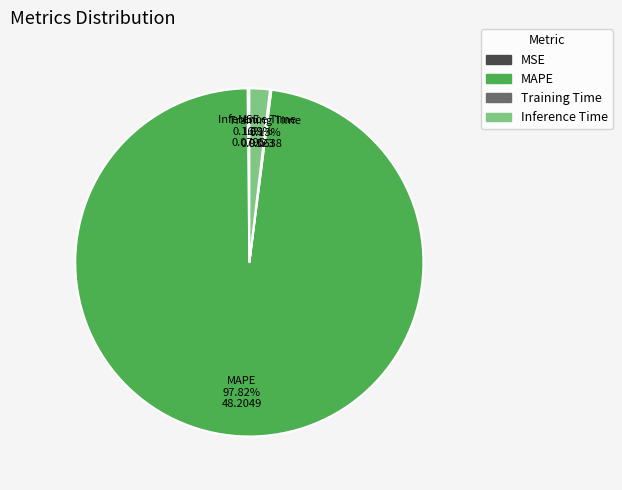

Which category accounts for the majority?

MAPE